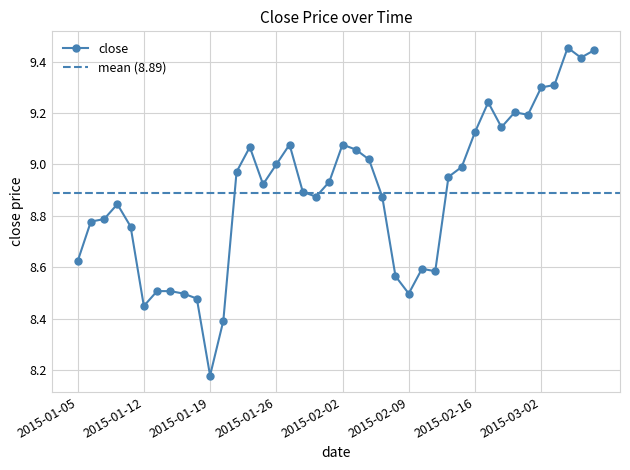

Reading left to right, what are all the values shown in this chart?

8.6	8.8	8.8	8.8	8.8	8.4	8.5	8.5	8.5	8.5	8.2	8.4	9.0	9.1	8.9	9.0	9.1	8.9	8.9	8.9	9.1	9.1	9.0	8.9	8.6	8.5	8.6	8.6	9.0	9.0	9.1	9.2	9.1	9.2	9.2	9.3	9.3	9.5	9.4	9.4